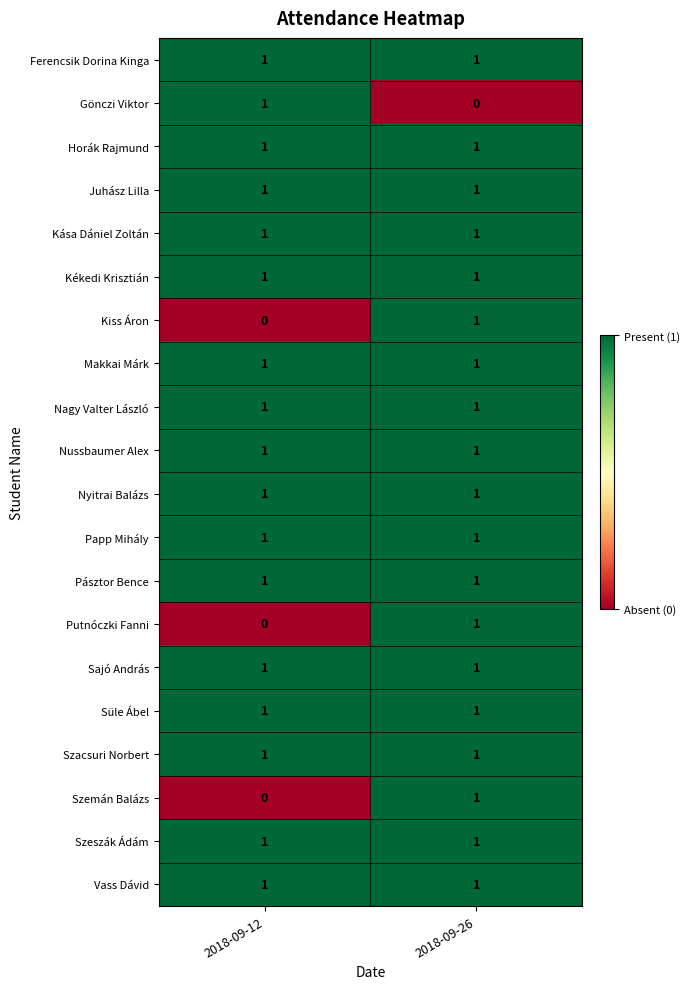

The Kékedi Krisztián series shows 1 at 2018-09-26. True or false?

True